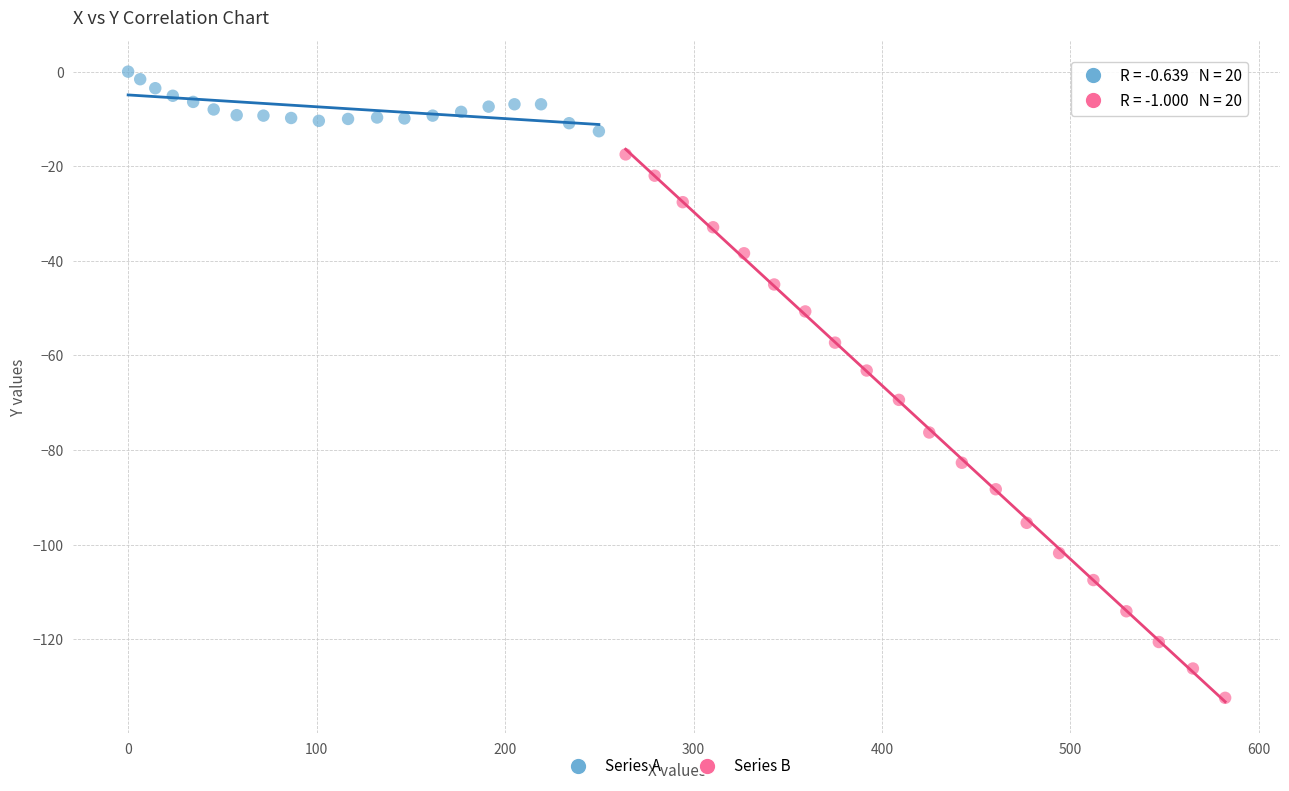

Which series contains the lowest Y value?

Series B